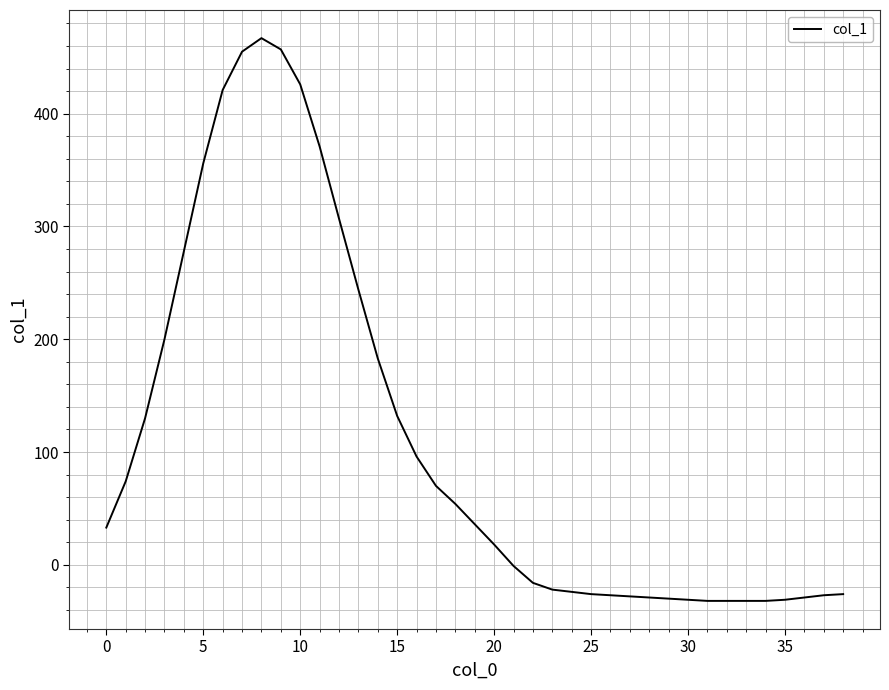

What is the difference between the maximum and minimum values?

499